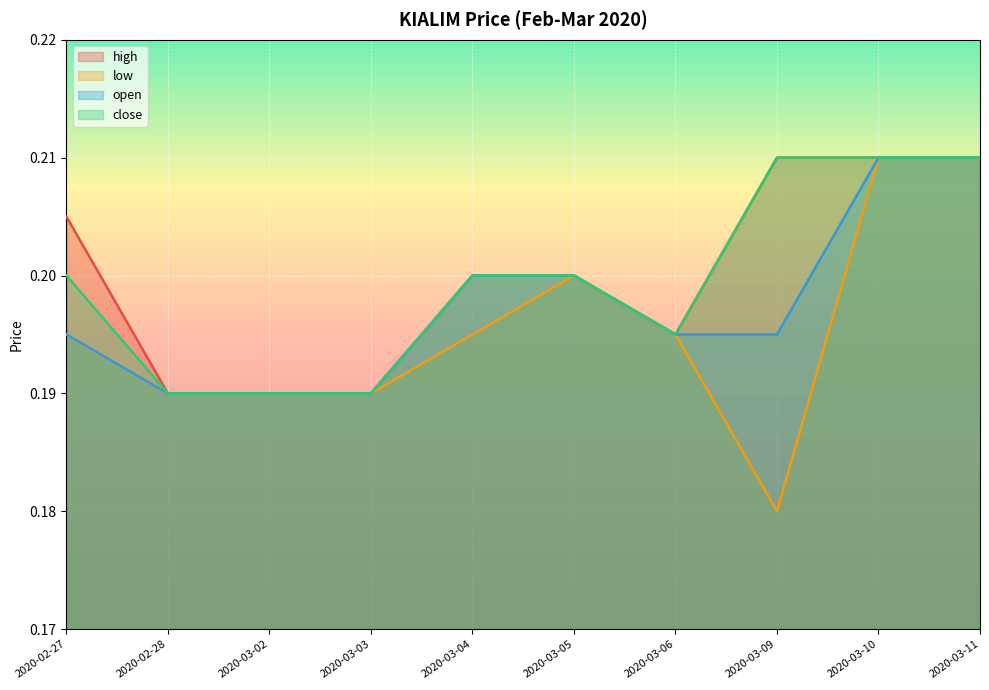

True or false: open has a value of 0.3 at 2020-03-09.

False